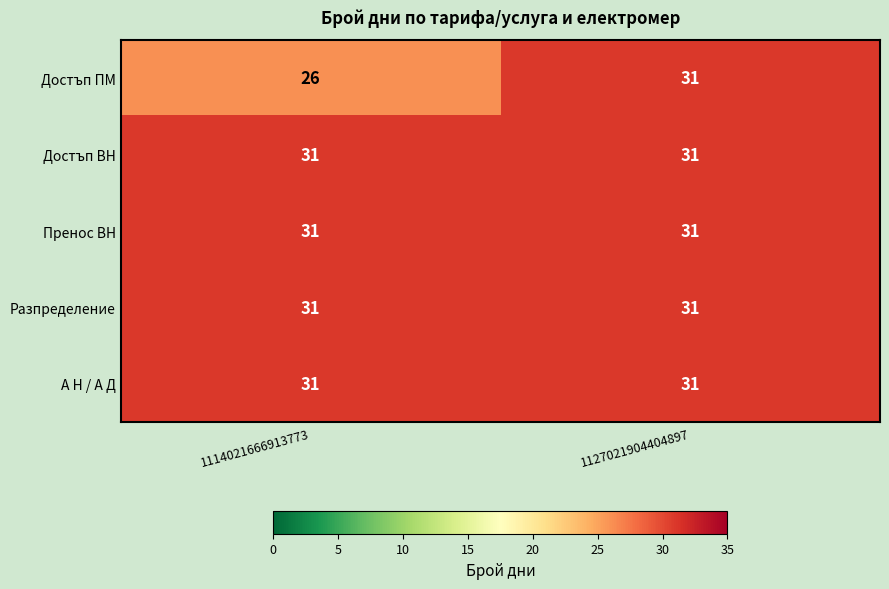

Read the Достъп ВН value at 1114021666913773.

31